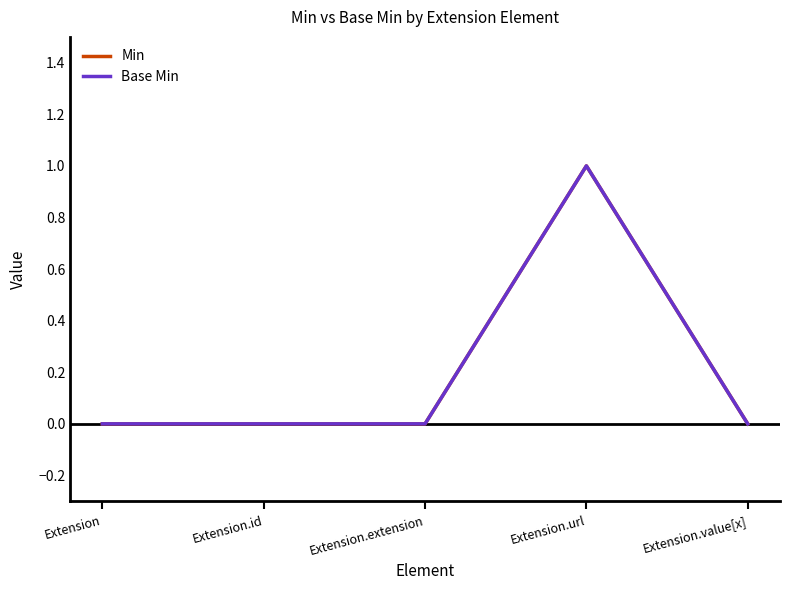

Is this an area chart (filled region under the line)?

No